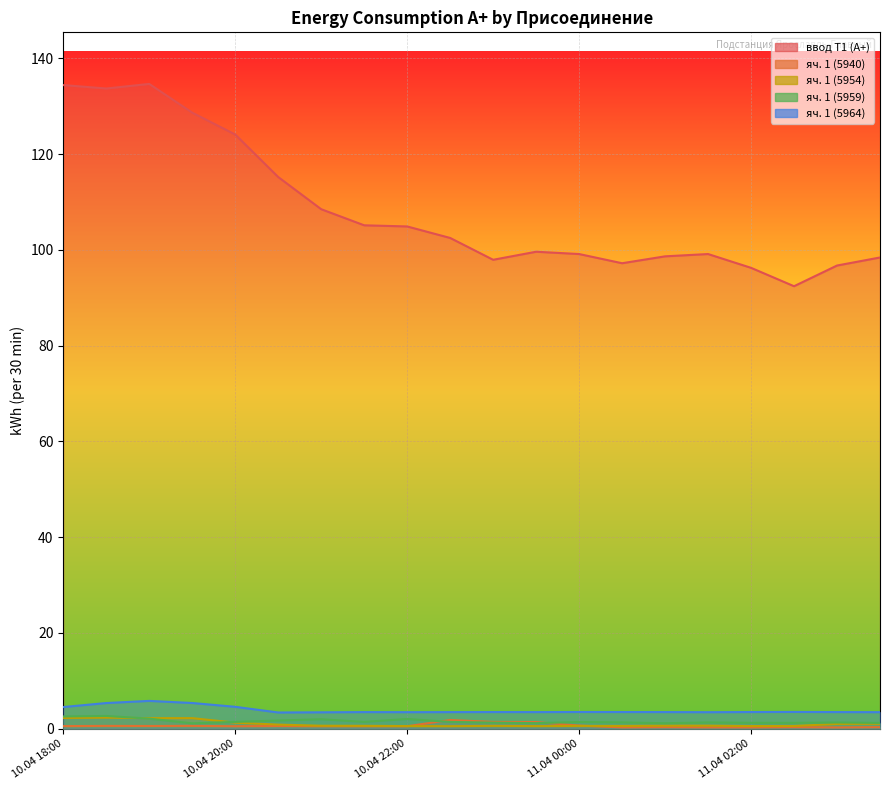

Which series changed the most between 11.04 00:00 and 11.04 01:00?

ввод Т1 (А+)